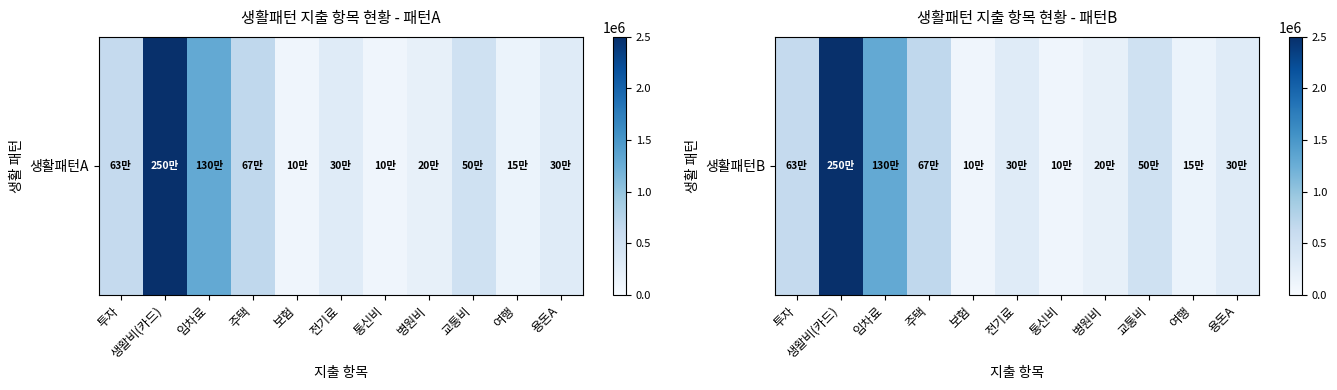

What is the smallest value displayed?

100000